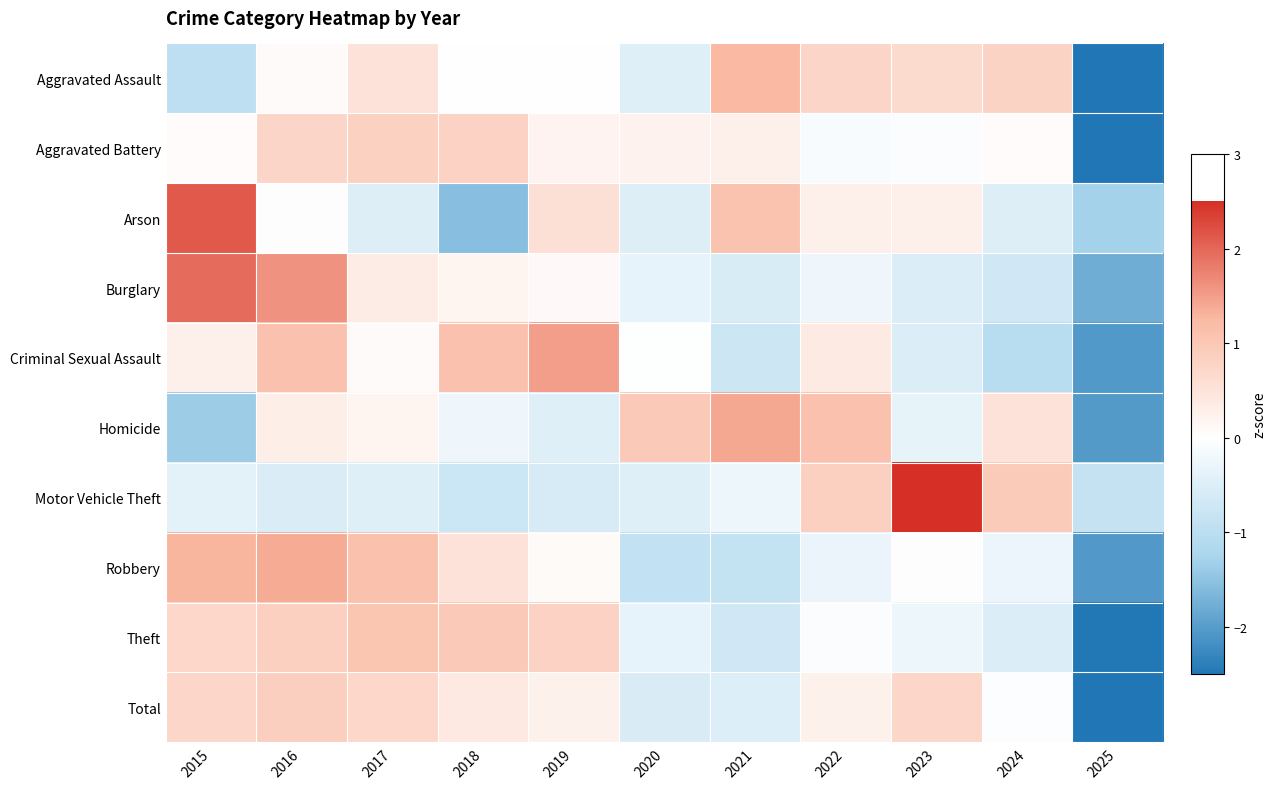

Reading left to right, transcribe all the data shown in this chart.

Aggravated Assault: 2015=-1.0	2016=0.1	2017=0.5	2018=-0.0	2019=-0.0	2020=-0.5	2021=1.3	2022=0.7	2023=0.6	2024=0.8	2025=-2.5
Aggravated Battery: 2015=0.1	2016=0.7	2017=0.8	2018=0.8	2019=0.2	2020=0.2	2021=0.3	2022=-0.1	2023=-0.1	2024=0.1	2025=-3.0
Arson: 2015=2.1	2016=0.0	2017=-0.5	2018=-1.6	2019=0.6	2020=-0.5	2021=1.1	2022=0.3	2023=0.3	2024=-0.5	2025=-1.3
Burglary: 2015=2.0	2016=1.6	2017=0.3	2018=0.2	2019=0.1	2020=-0.3	2021=-0.6	2022=-0.2	2023=-0.5	2024=-0.7	2025=-1.8
Criminal Sexual Assault: 2015=0.3	2016=1.1	2017=0.1	2018=1.1	2019=1.5	2020=-0.0	2021=-0.7	2022=0.4	2023=-0.5	2024=-1.0	2025=-2.1
Homicide: 2015=-1.4	2016=0.3	2017=0.2	2018=-0.3	2019=-0.5	2020=1.0	2021=1.4	2022=1.1	2023=-0.4	2024=0.5	2025=-2.0
Motor Vehicle Theft: 2015=-0.4	2016=-0.5	2017=-0.5	2018=-0.8	2019=-0.6	2020=-0.5	2021=-0.3	2022=0.8	2023=2.6	2024=0.9	2025=-0.9
Robbery: 2015=1.3	2016=1.4	2017=1.1	2018=0.5	2019=0.1	2020=-0.9	2021=-0.9	2022=-0.3	2023=0.0	2024=-0.3	2025=-2.0
Theft: 2015=0.7	2016=0.8	2017=1.0	2018=1.0	2019=0.8	2020=-0.3	2021=-0.7	2022=-0.1	2023=-0.3	2024=-0.5	2025=-2.5
Total: 2015=0.7	2016=0.9	2017=0.7	2018=0.4	2019=0.3	2020=-0.6	2021=-0.5	2022=0.2	2023=0.7	2024=-0.0	2025=-2.8